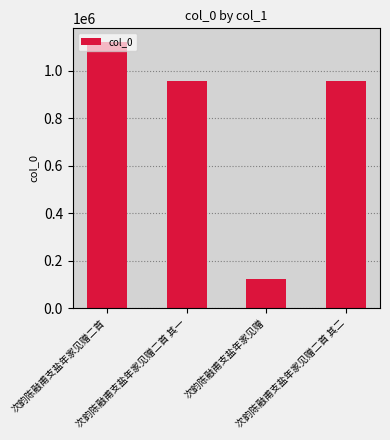

What is the difference between the values at 次韵陈融甫支盐年家见赠二首 其一 and 次韵陈融甫支盐年家见赠二首?

164841